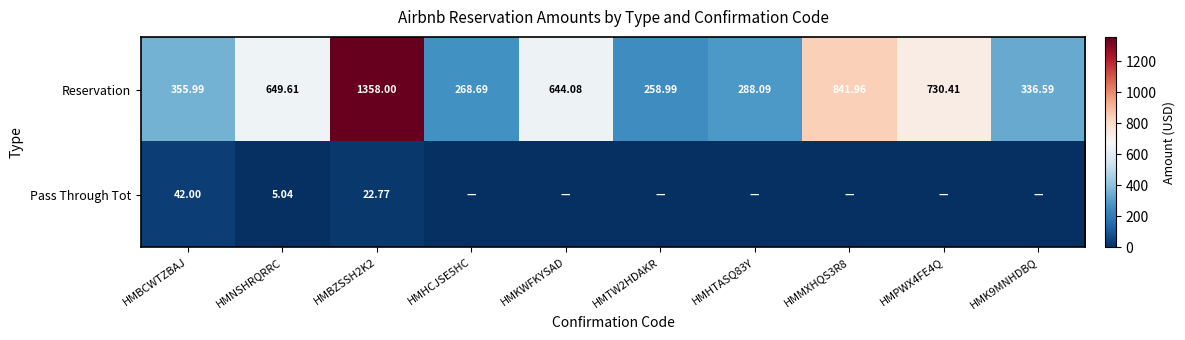

Where is Reservation nearest to the value 808?

HMMXHQS3R8